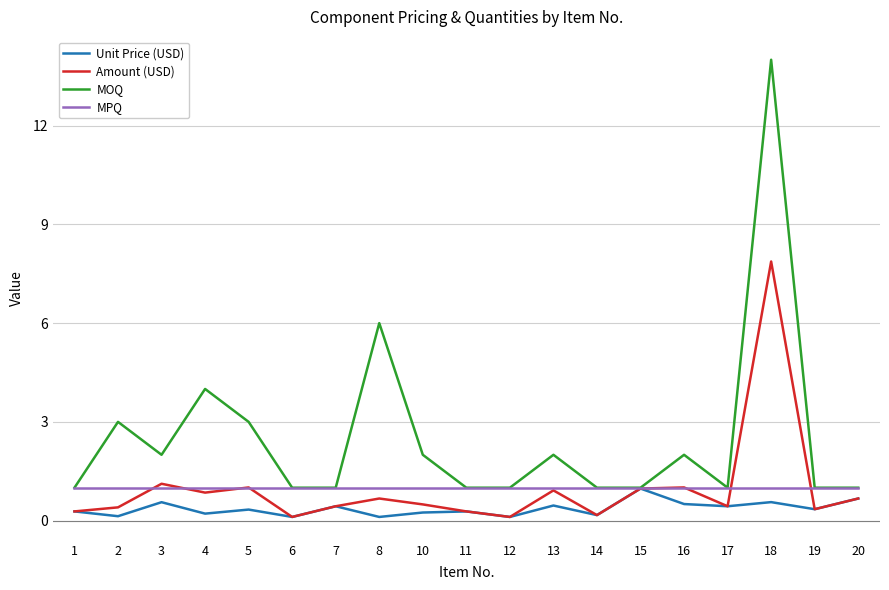

Which series has the largest total across all categories?

MOQ